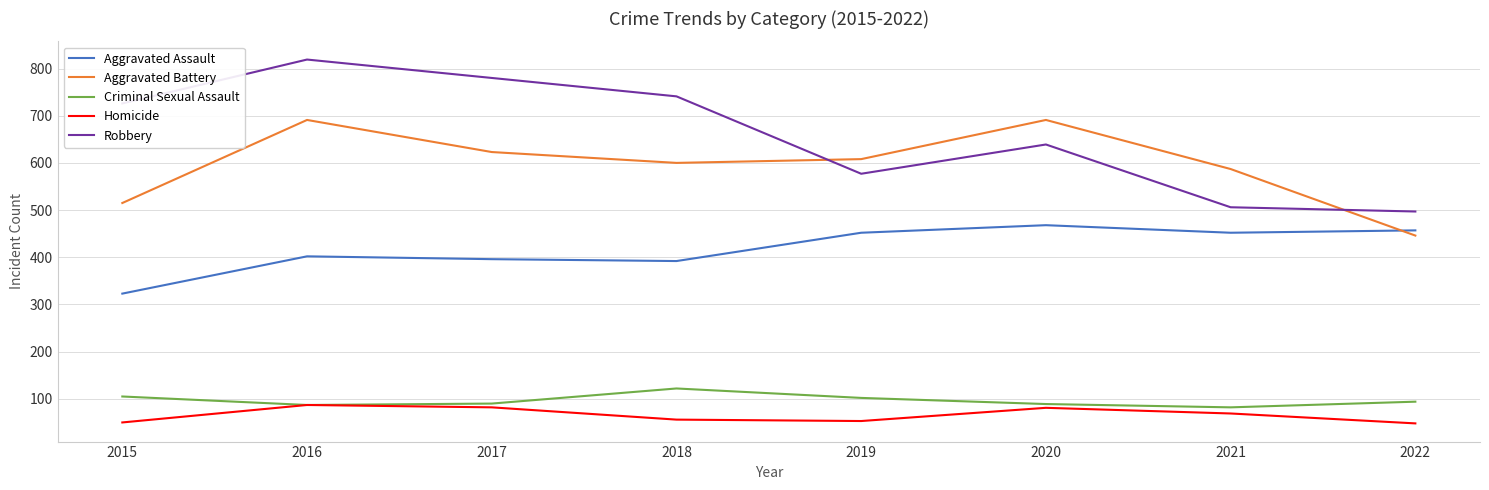

At which category is the sum across all series the highest?

2016